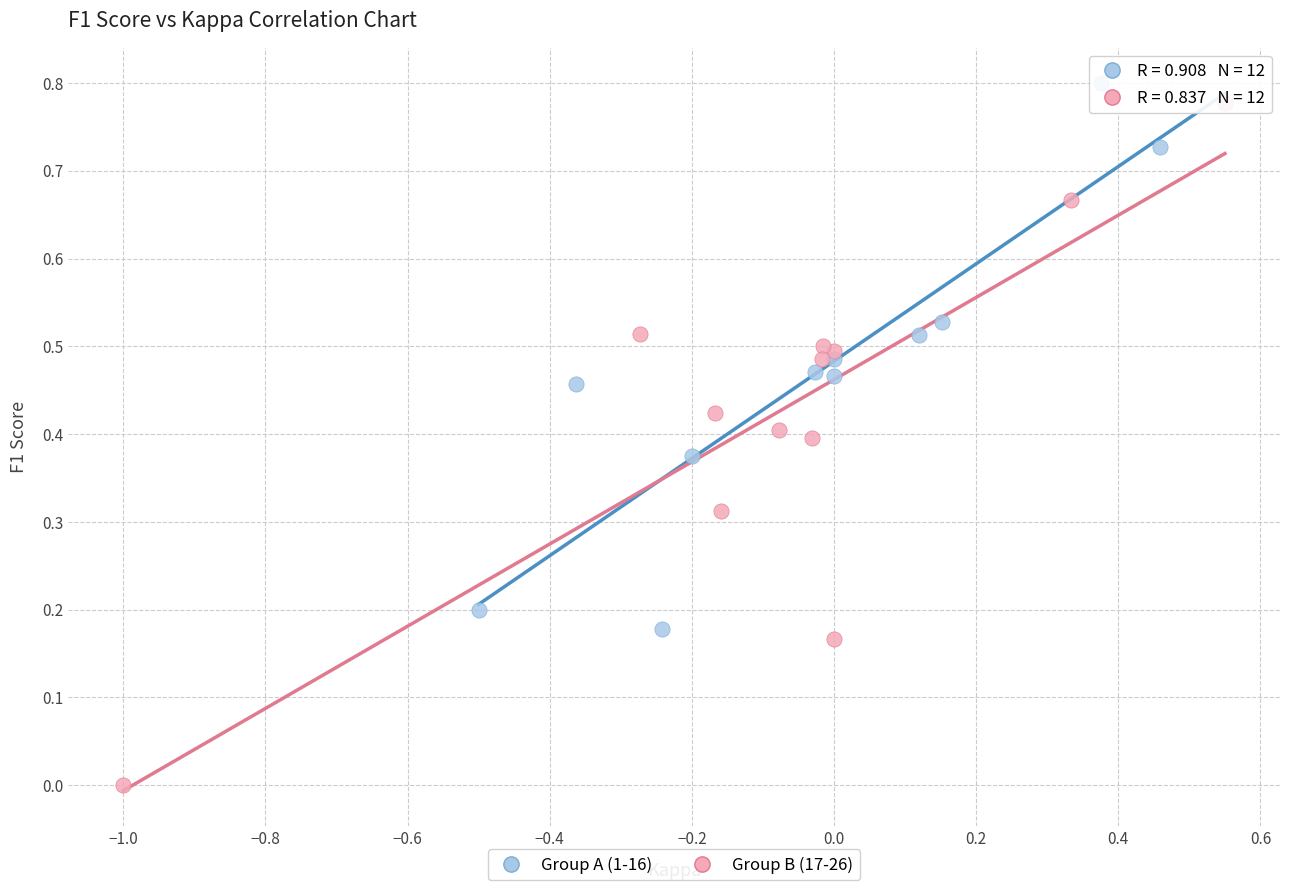

Which series has the largest Y range (max minus min)?

Group B (17-26)